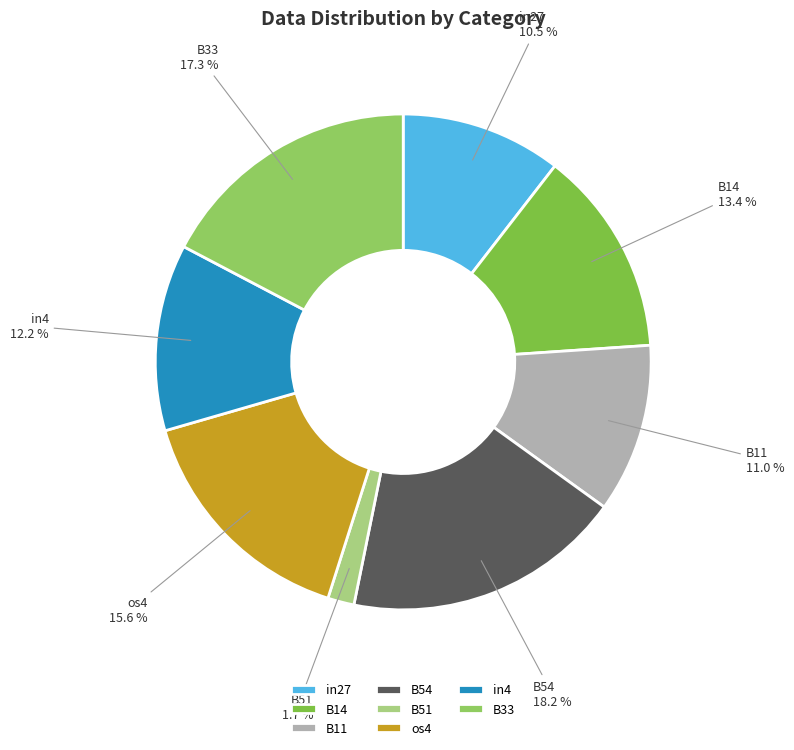

Is the sum of in4 and B51 greater than half?

No